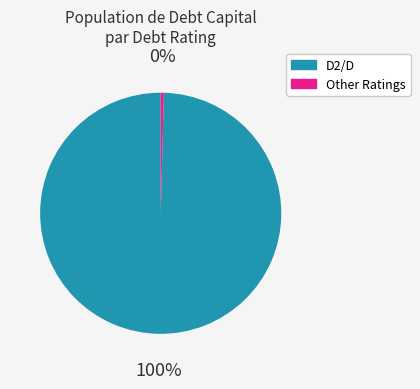

Is there a majority slice in this chart?

Yes